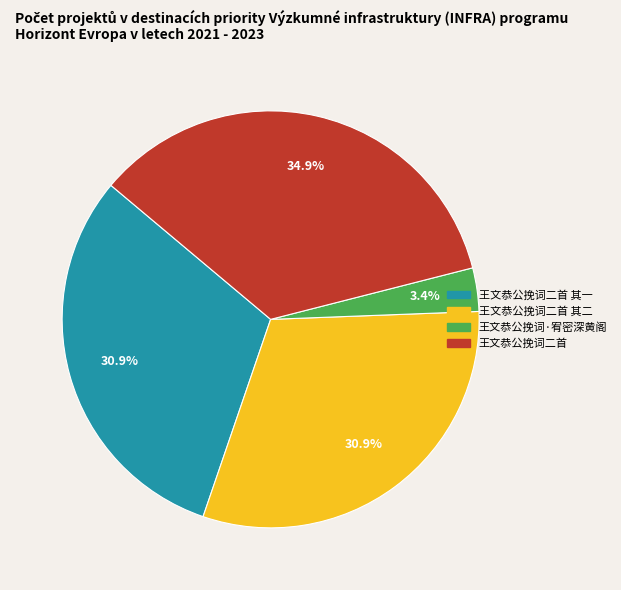

Does any single category account for the majority?

No